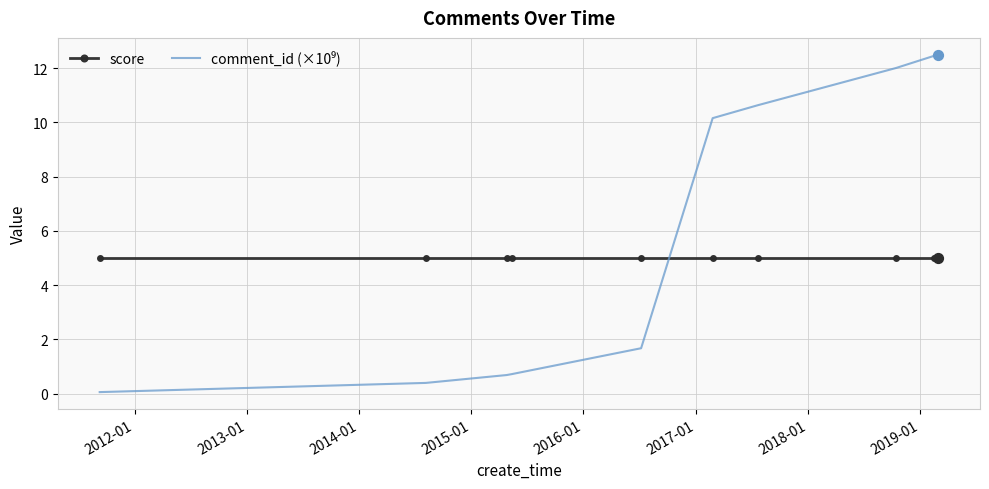

What is the maximum value for score?

5.0